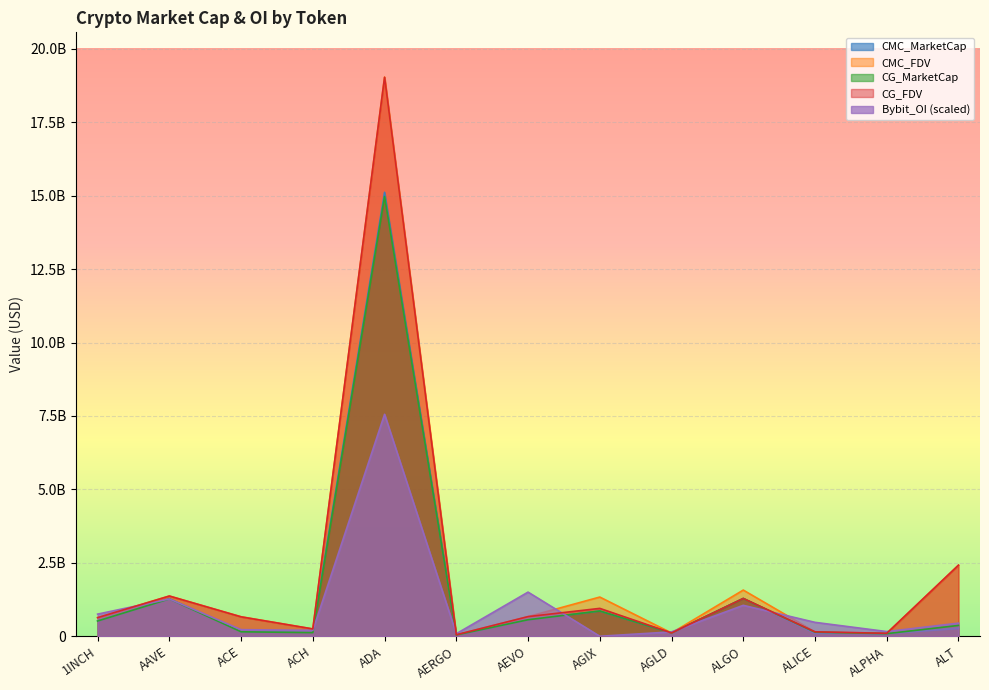

In CG_FDV, how many points are higher than both neighbors (excluding endpoints)?

4